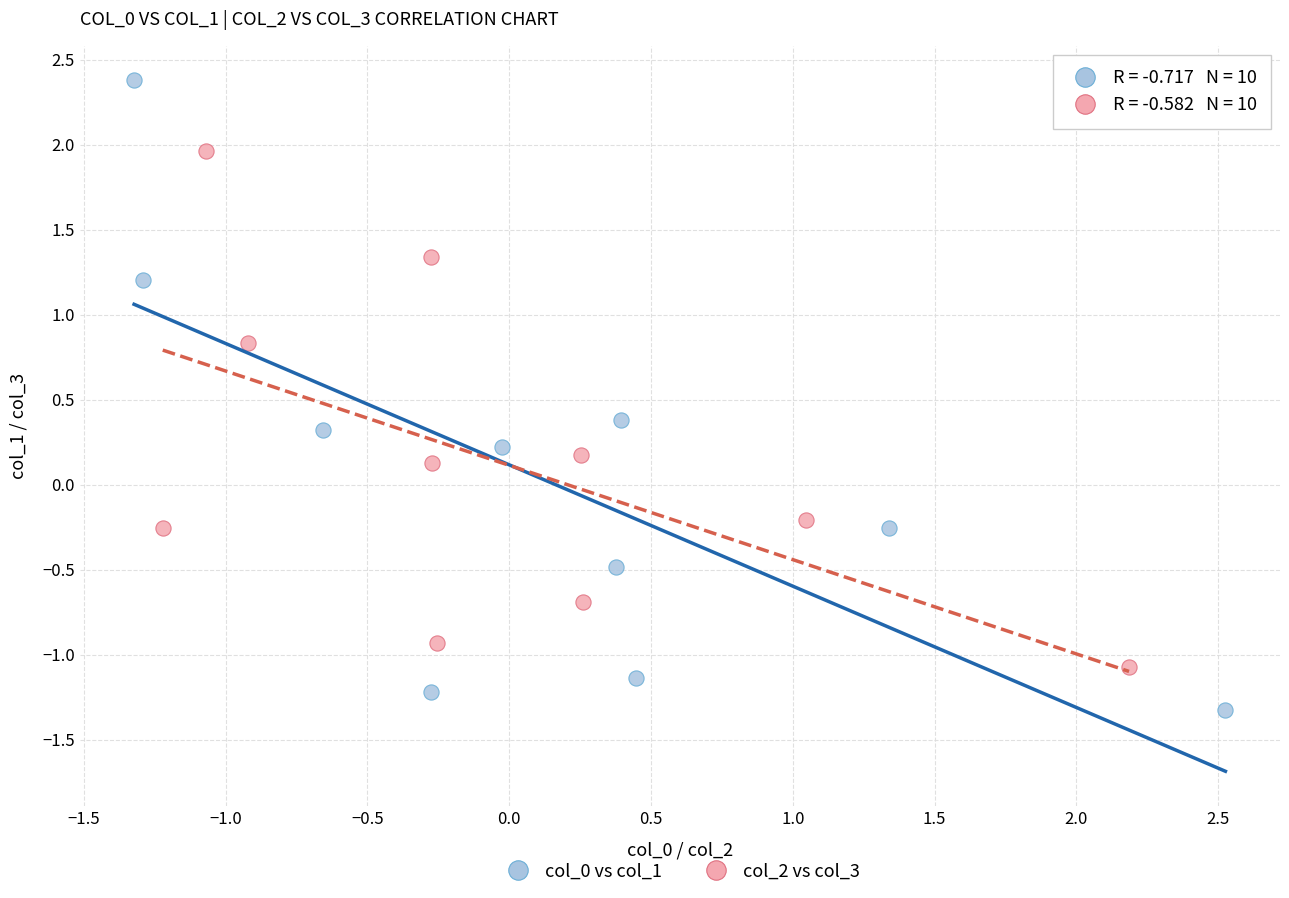

Which series contains the highest Y value?

col_0 vs col_1